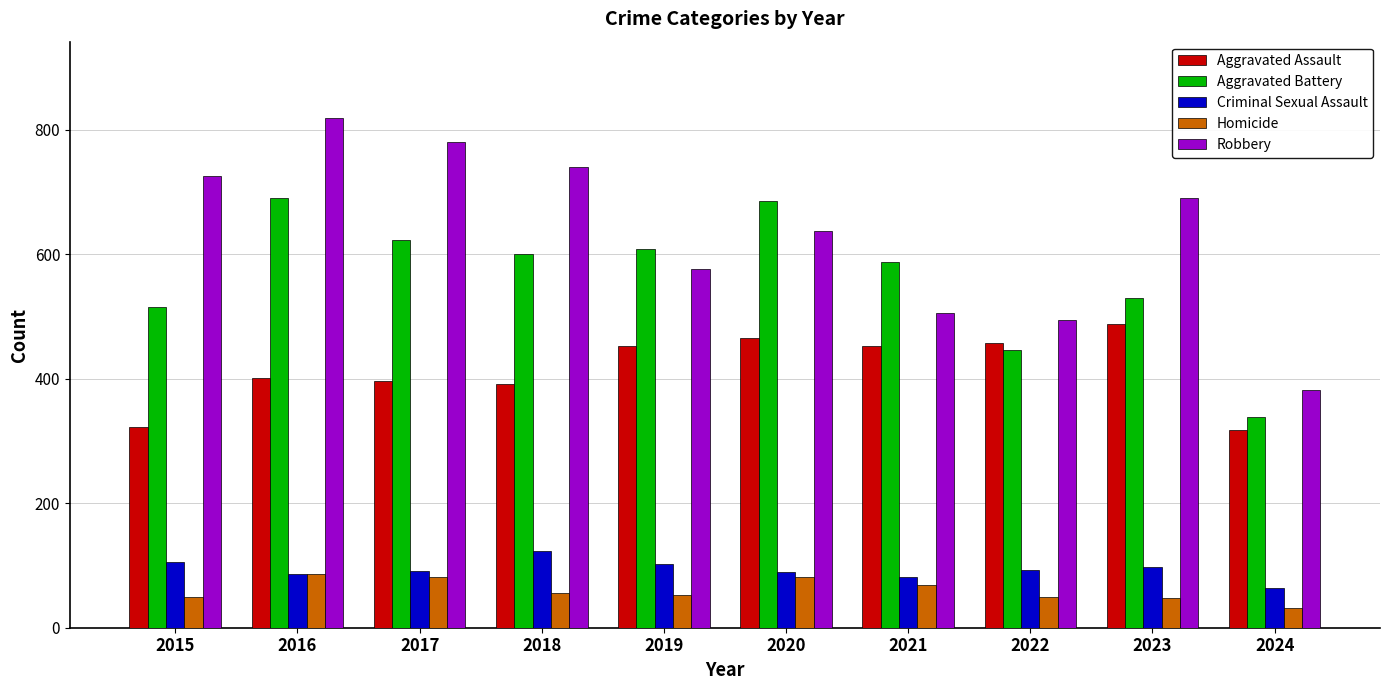

What is the difference between the second highest and minimum values in the Criminal Sexual Assault series?

41